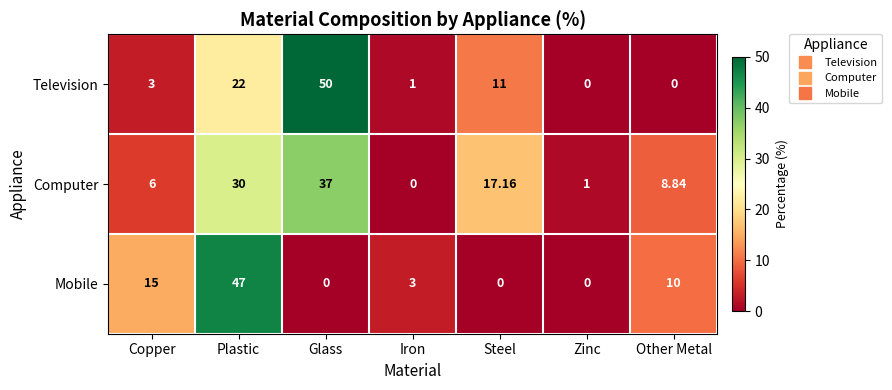

Which category has the highest value in the Mobile series?

Plastic